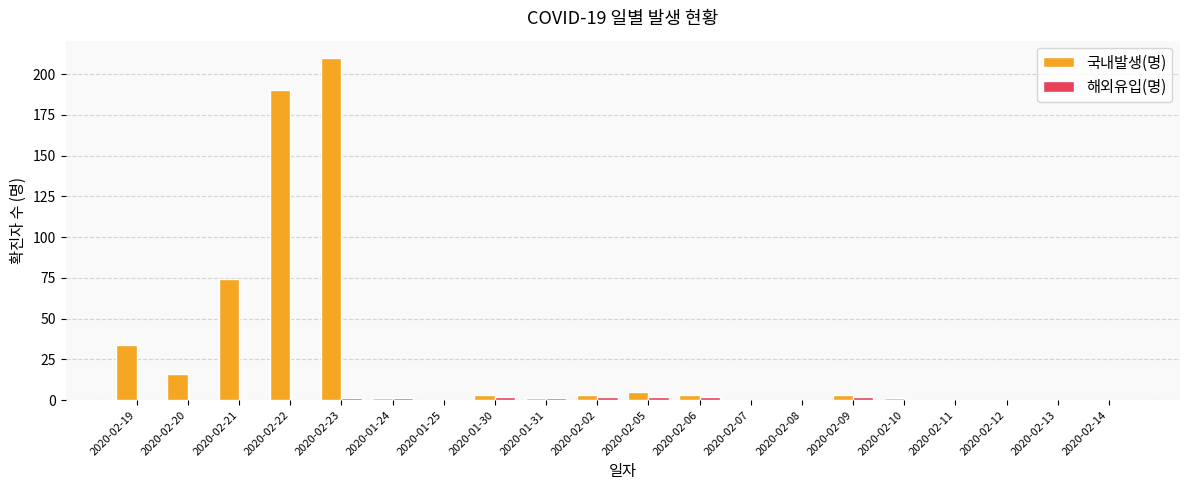

The 국내발생(명) series shows 10 at 2020-02-19. True or false?

False